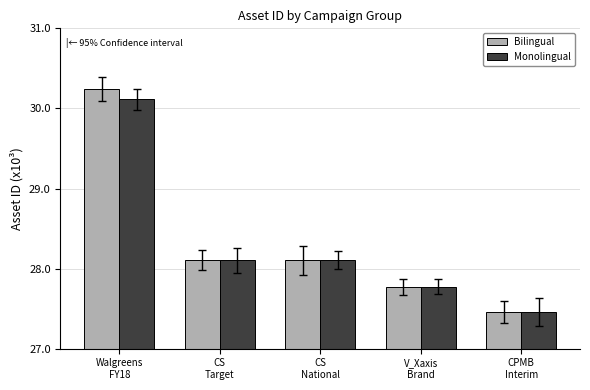

What is the difference between the maximum and minimum values in the Monolingual series?

2.7